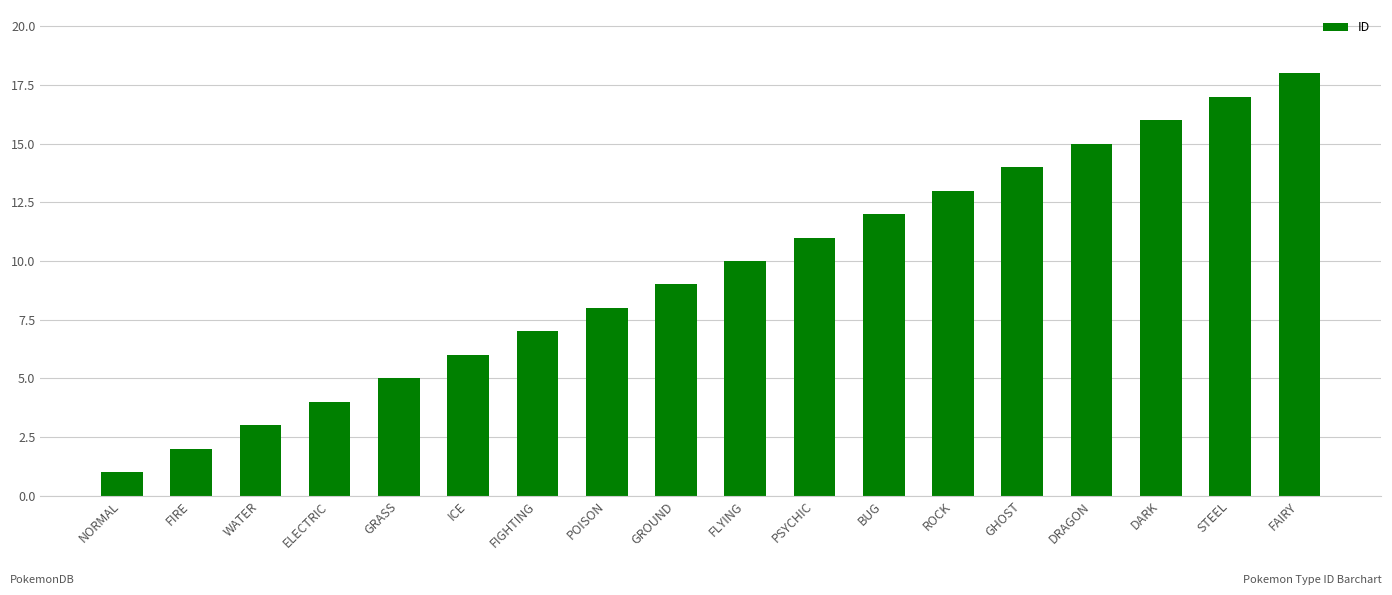

How many distinct data groups are displayed?

1